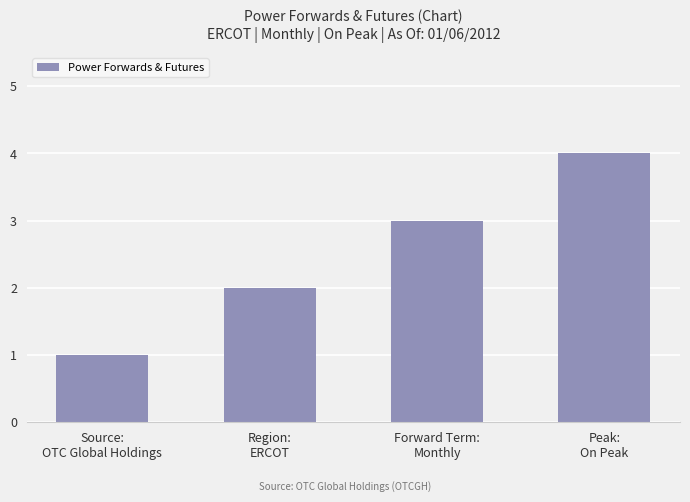

Rank the categories by value from highest to lowest.

Peak:
On Peak, Forward Term:
Monthly, Region:
ERCOT, Source:
OTC Global Holdings